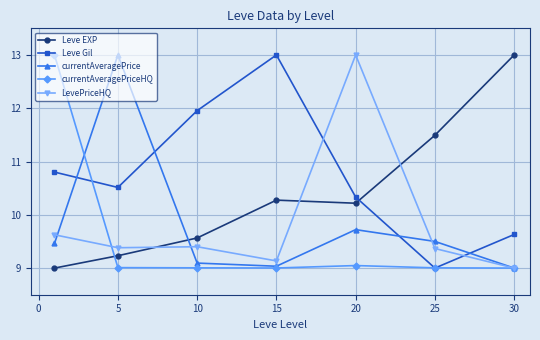

True or false: Leve Gil has more than 1 points higher than both neighbors.

False